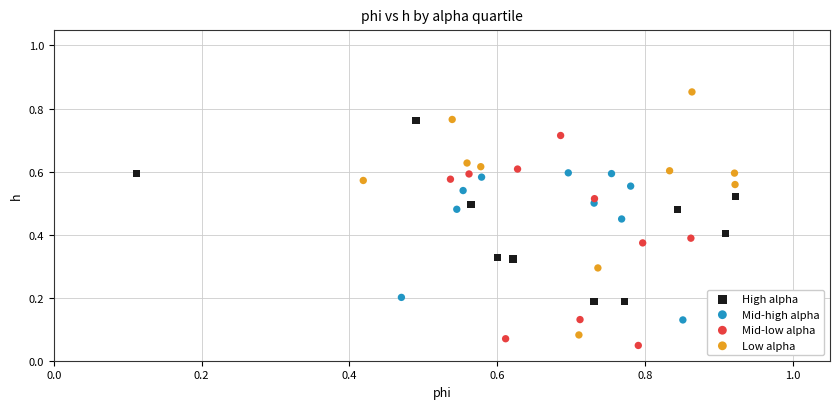

Which series contains the highest Y value?

Low alpha